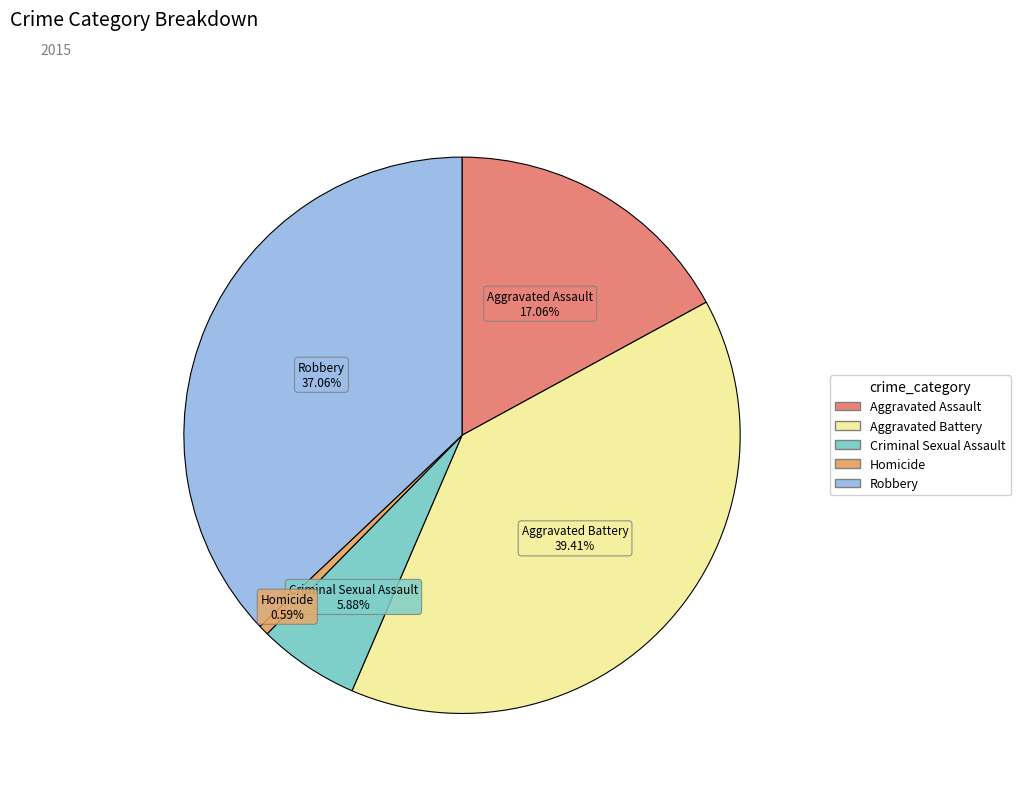

To the nearest percent, what is the average slice percentage?

20%